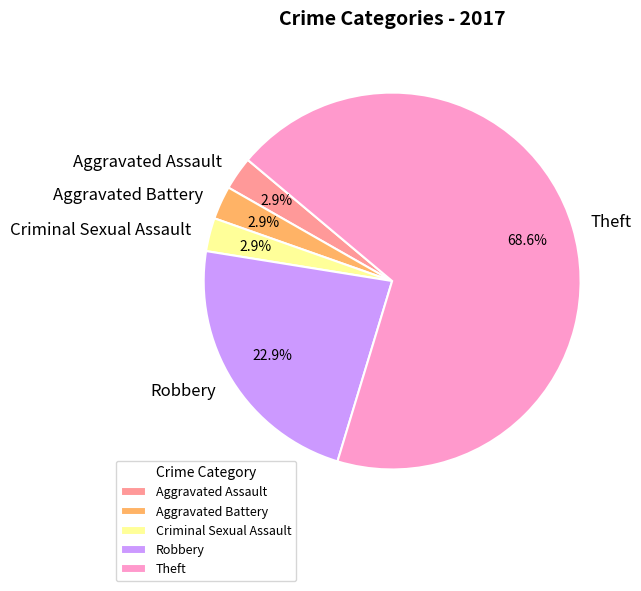

To the nearest percent, what percentage of the pie is Criminal Sexual Assault?

3%